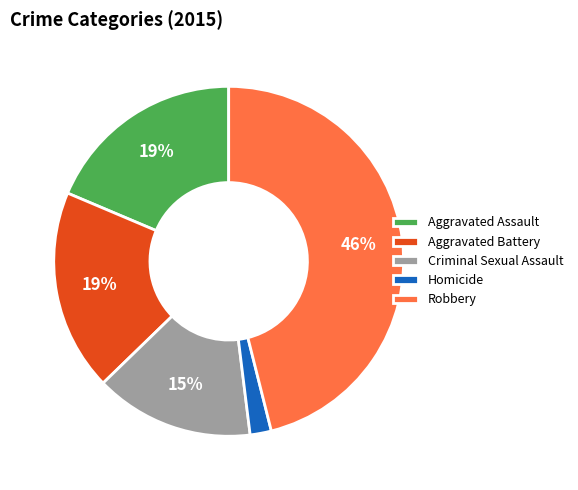

To the nearest percent, what portion does Robbery represent?

46%